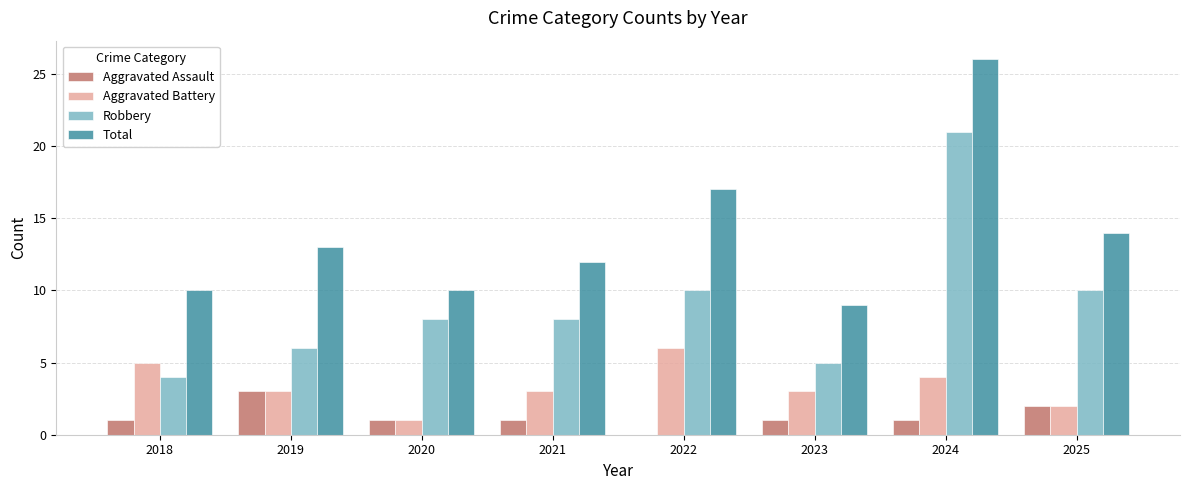

What is the difference between the Total values at 2023 and 2021?

3